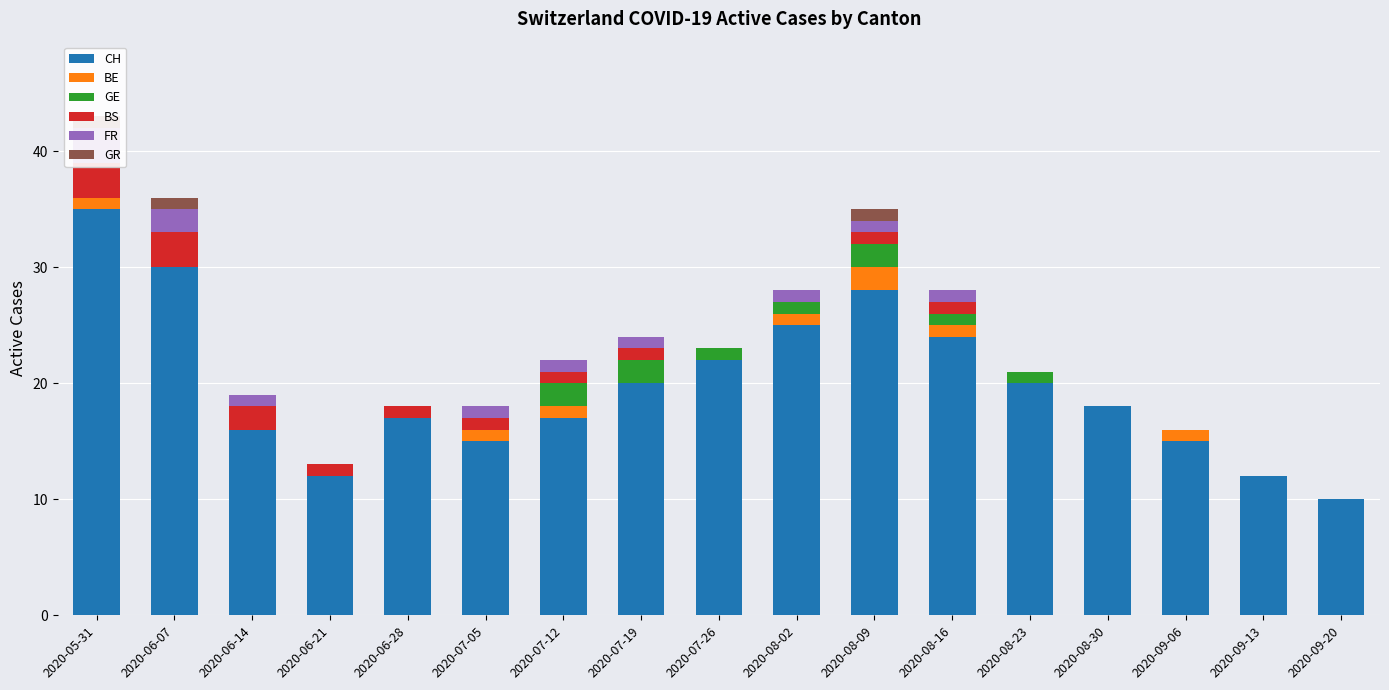

What position from the left is 2020-07-12?

7